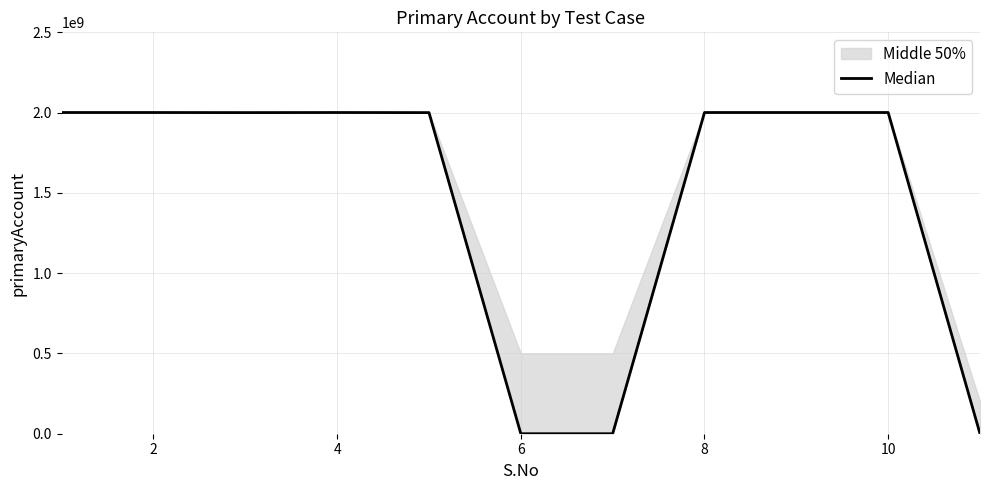

At which category does the data reach its first local peak?

2